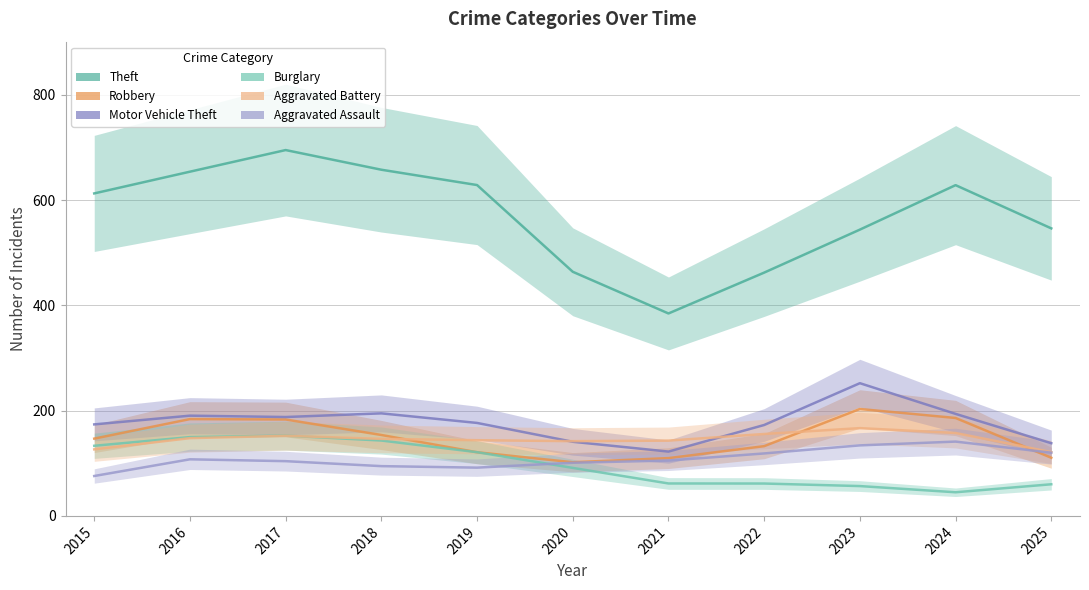

The value of Robbery at 2021 is 27.4. True or false?

False